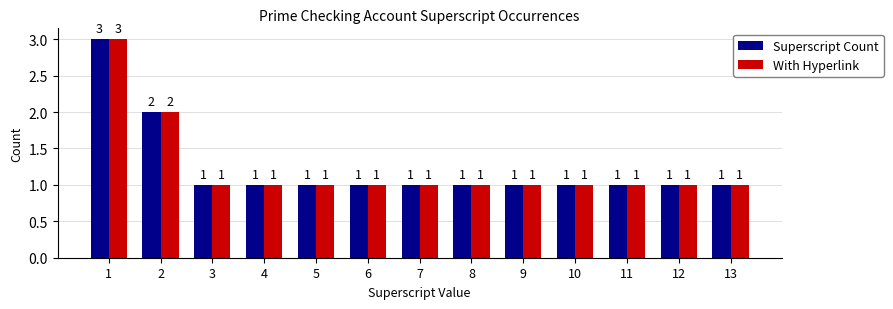

The With Hyperlink series shows 0 at 8. True or false?

False